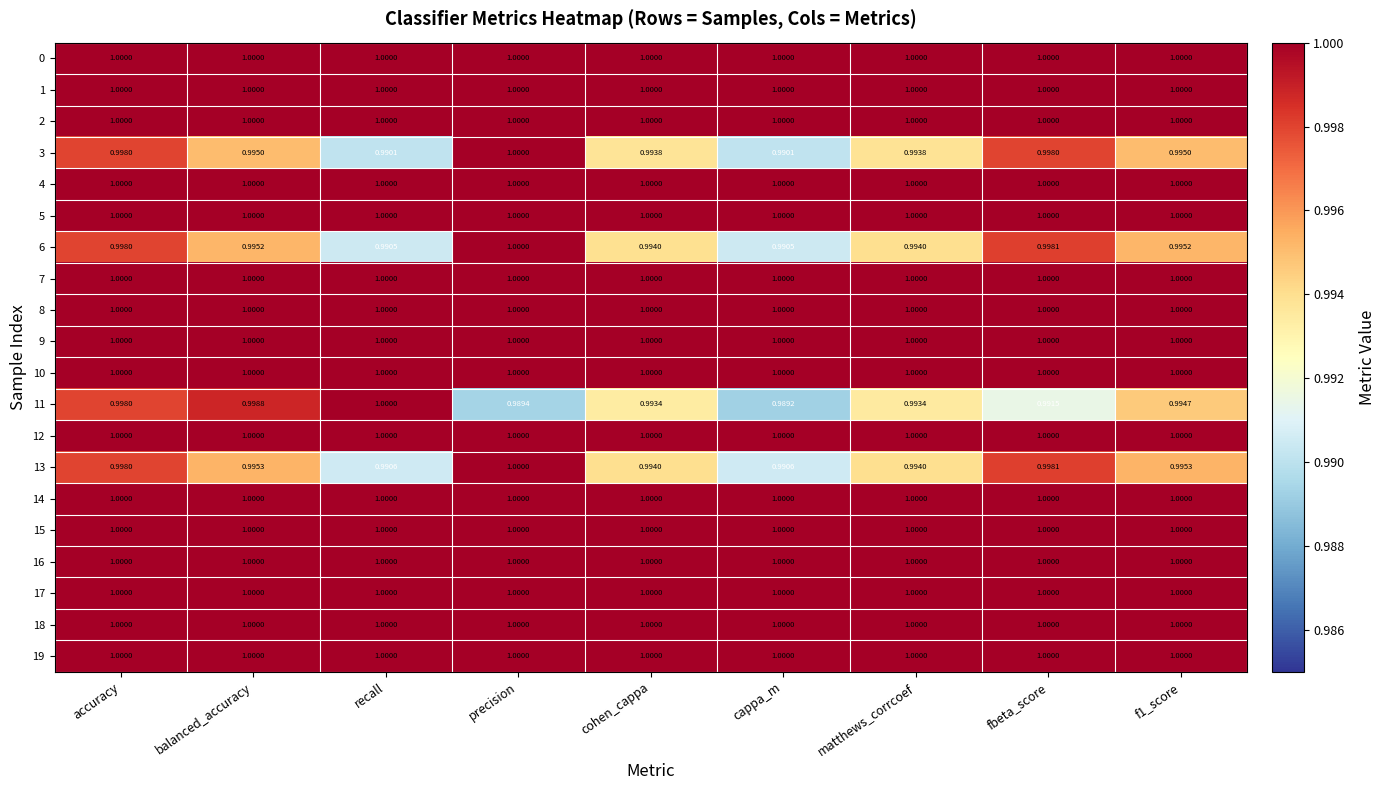

Is the value of 11 at balanced_accuracy greater than the value of 3 at fbeta_score?

Yes